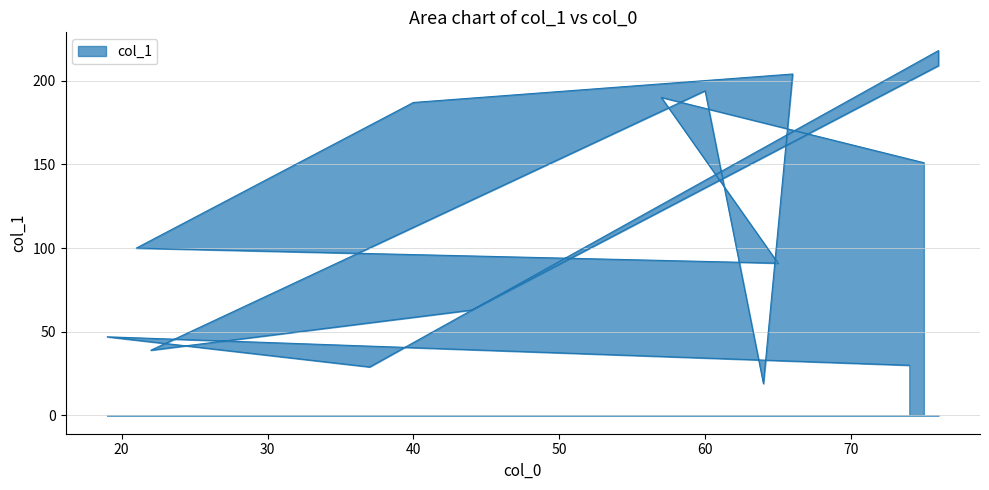

How many lines are shown in the chart?

1